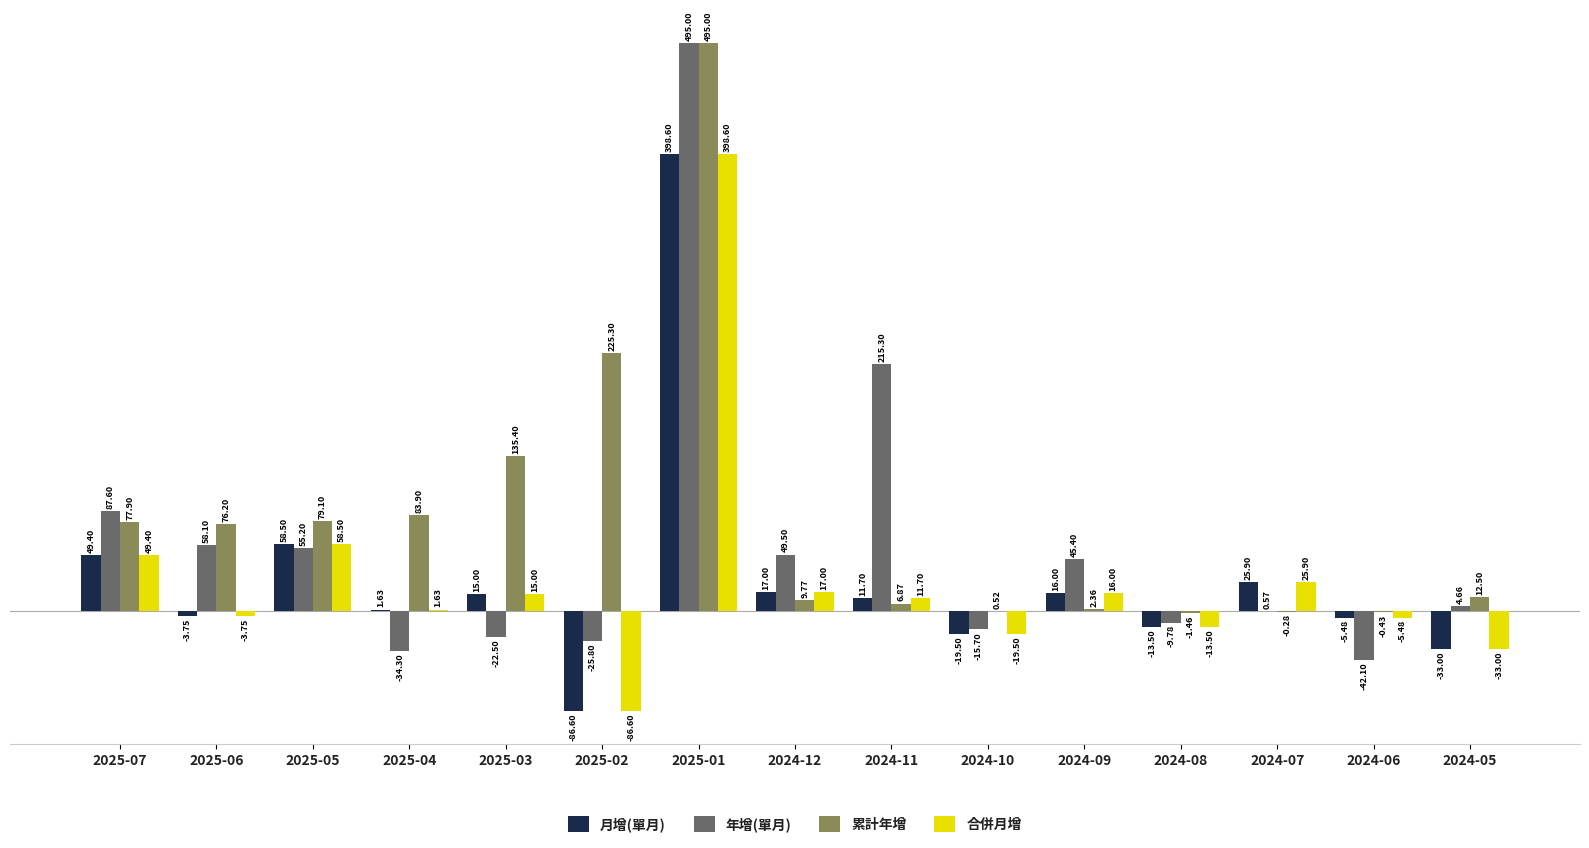

Which series changed the most between 2025-01 and 2024-06?

年增(單月)